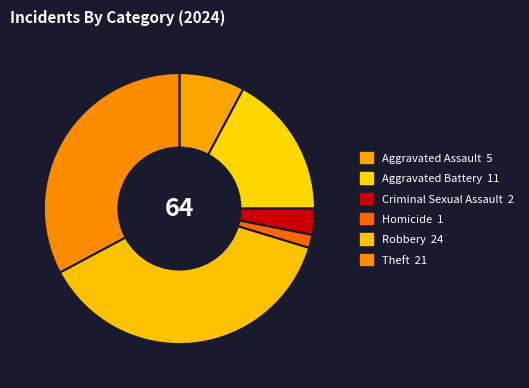

Rank the categories by value from lowest to highest.

Homicide, Criminal Sexual Assault, Aggravated Assault, Aggravated Battery, Theft, Robbery